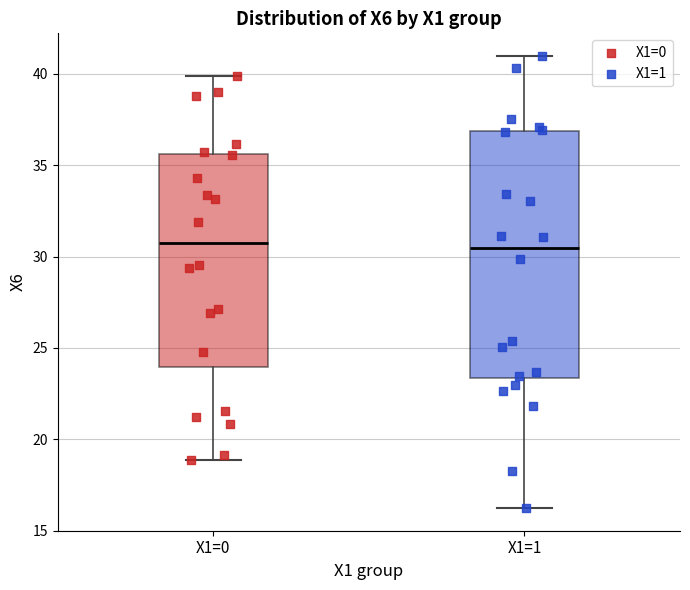

Which box is the tallest, from its lower edge to its upper edge?

X1=1